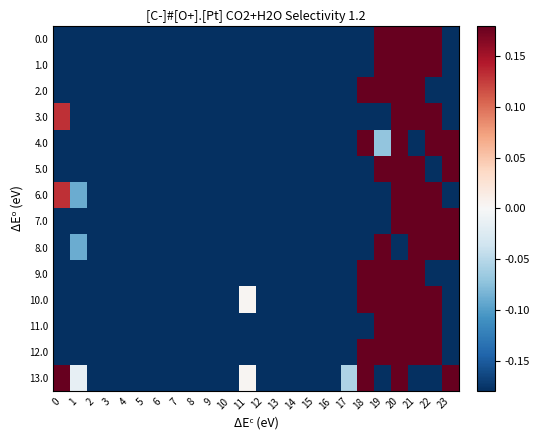

At how many categories does at least one series exceed 0?

8